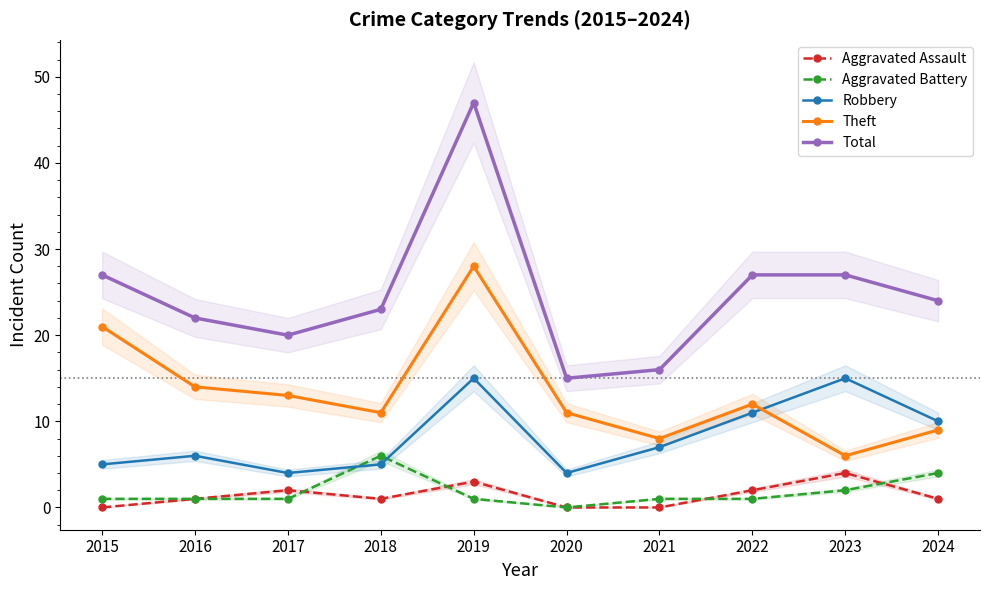

Is this an area chart (filled region under the line)?

No